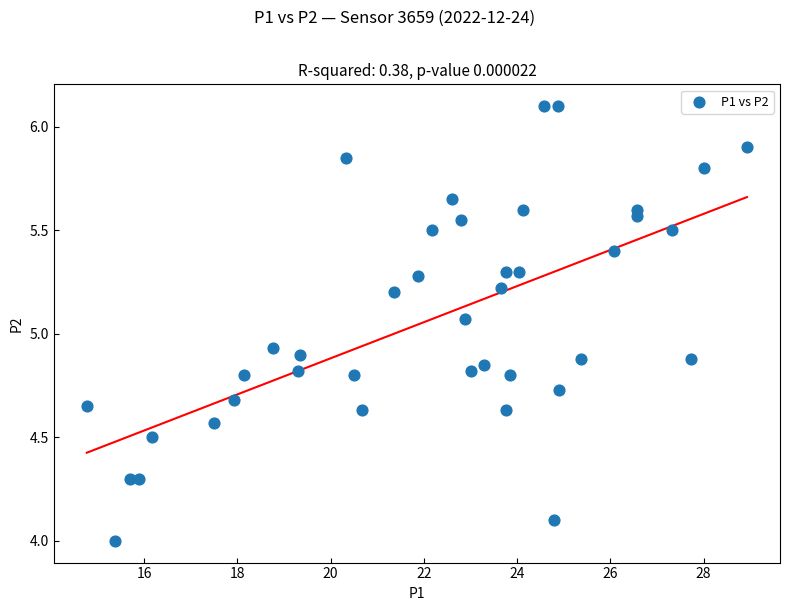

What is the range of Y values (max minus min)?

2.1